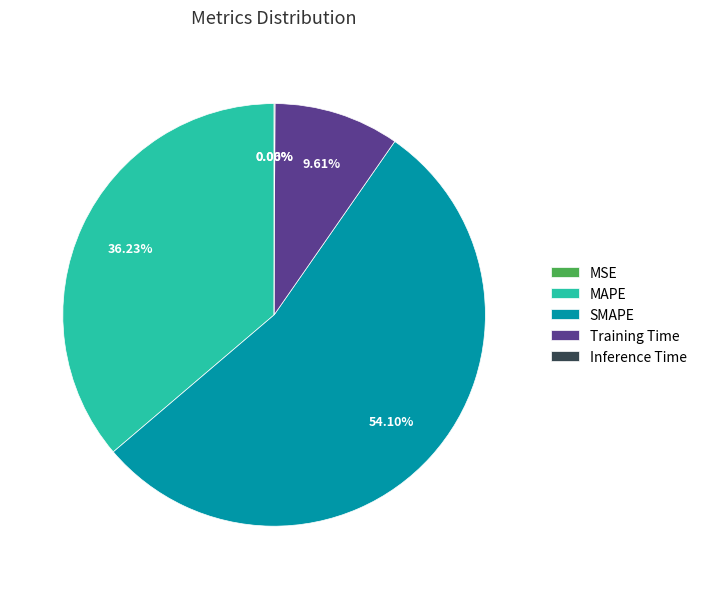

True or false: MAPE accounts for 50% of the total.

False